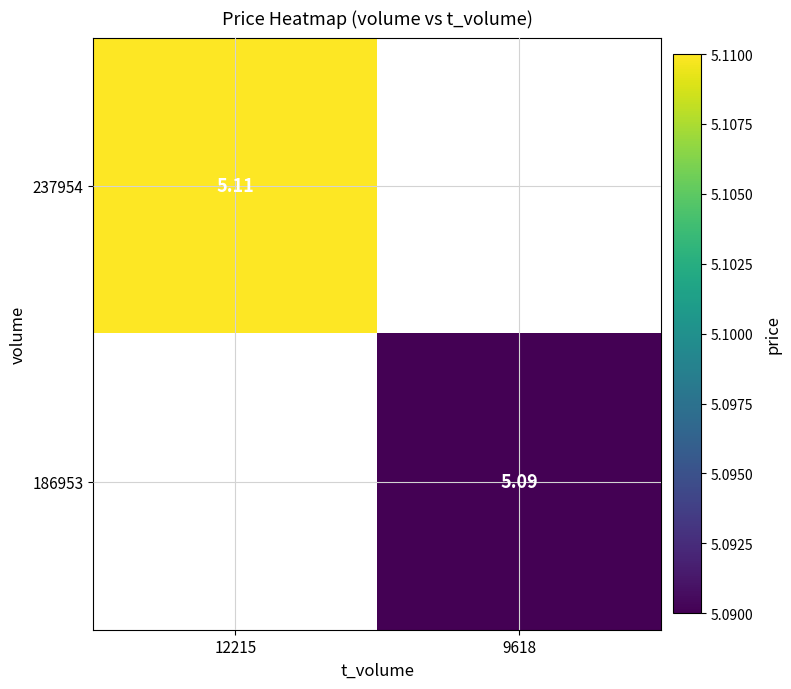

At which label is 237954 closest to 5?

12215